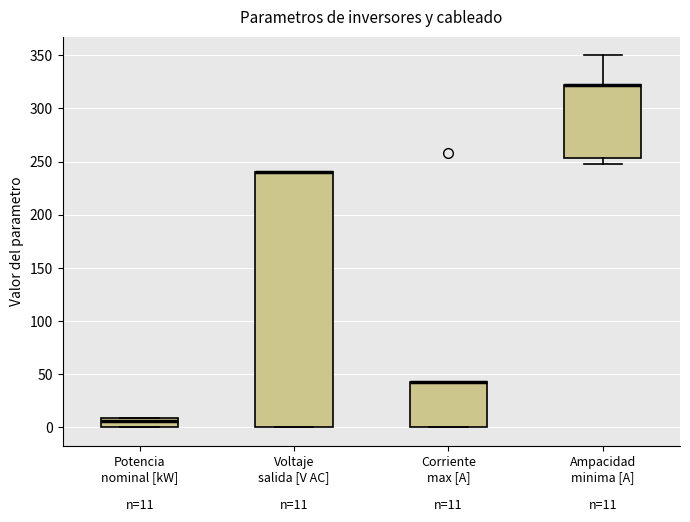

Comparing the boxes themselves (not the whiskers), which one is the tallest?

Voltaje salida [V AC]